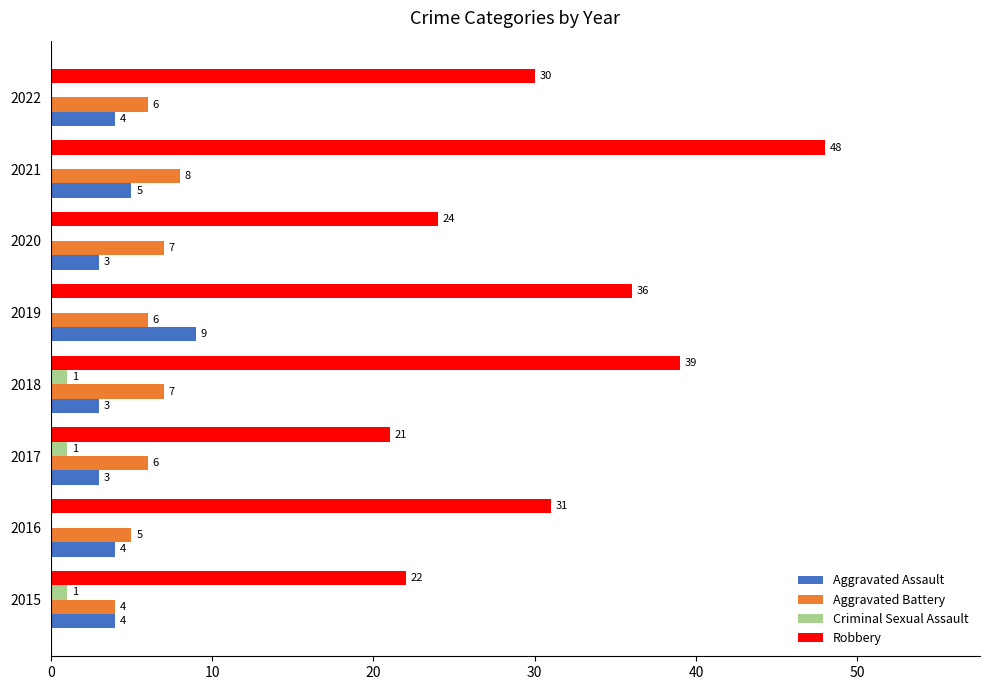

Which category has the highest value in the Aggravated Battery series?

2021